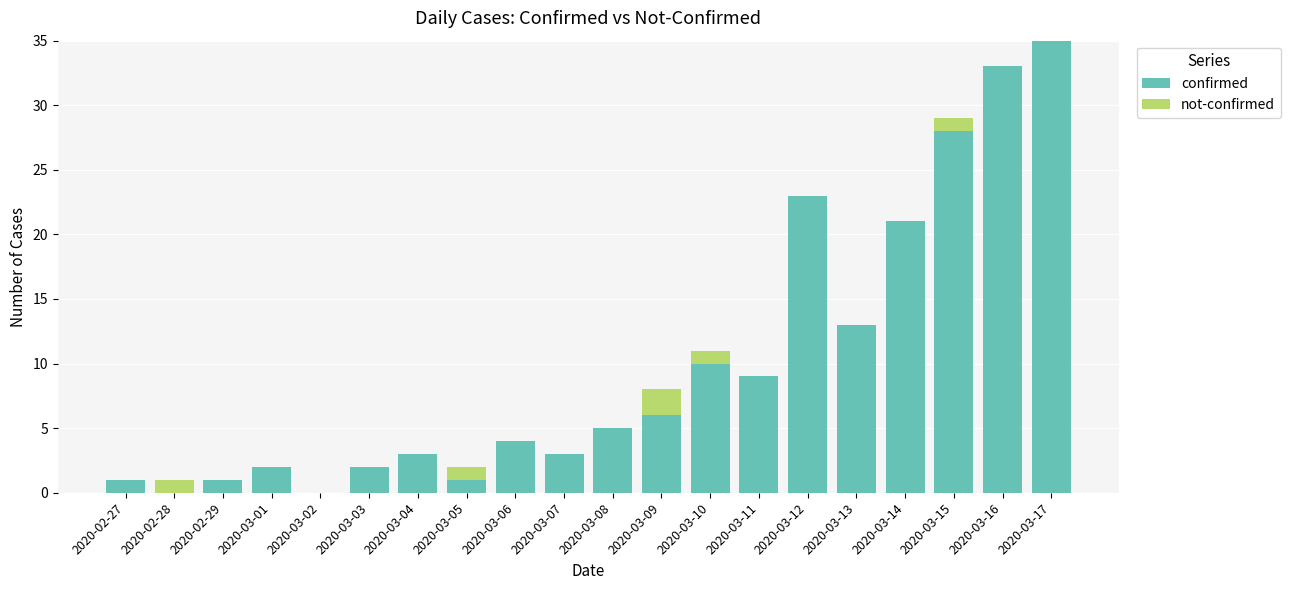

What is the highest value of the confirmed series?

35